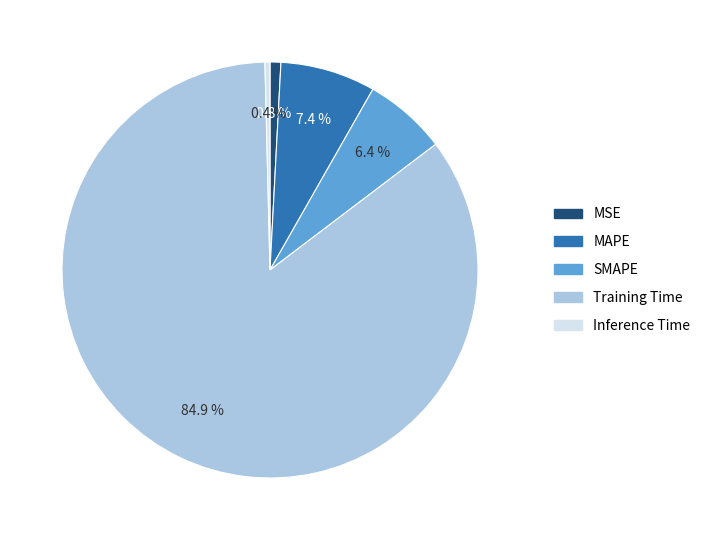

Which has a higher value, SMAPE or Training Time?

Training Time